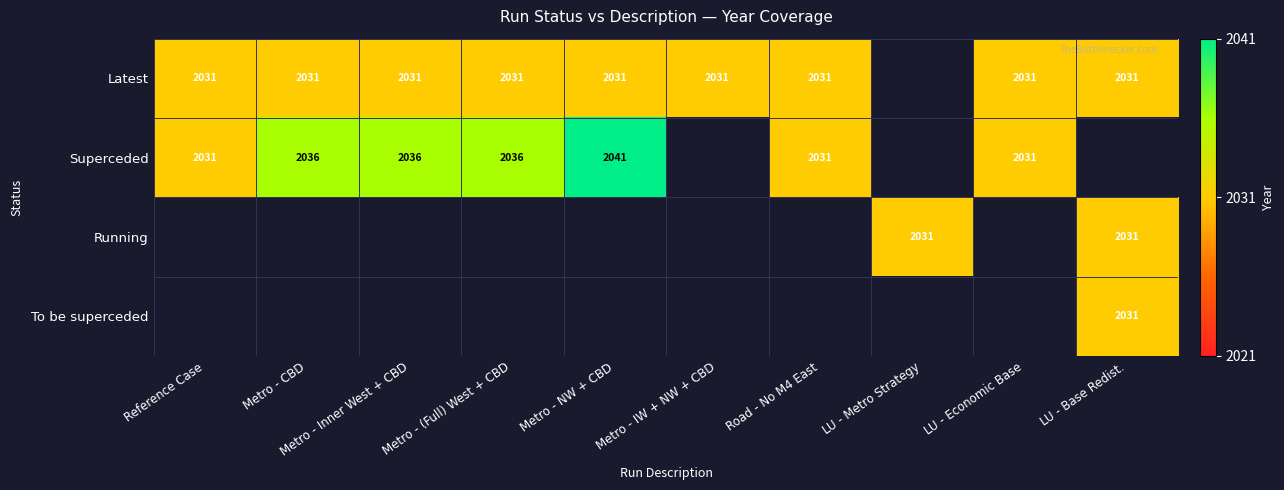

Is it true that Superceded equals 2036 at Metro - Inner West + CBD?

True